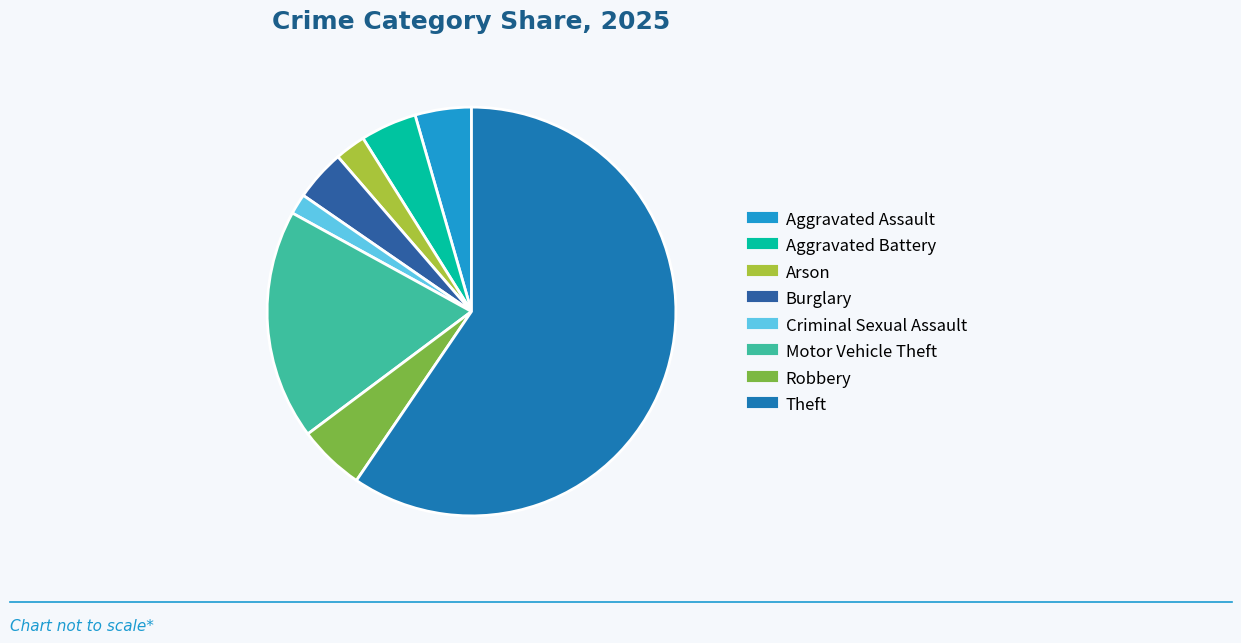

Which category accounts for the majority?

Theft